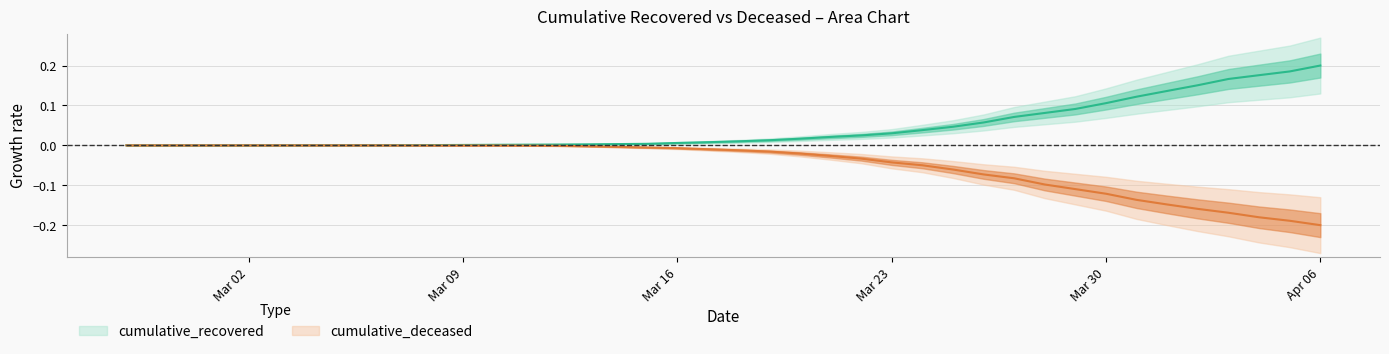

What is the highest value of the cumulative_recovered series?

0.2